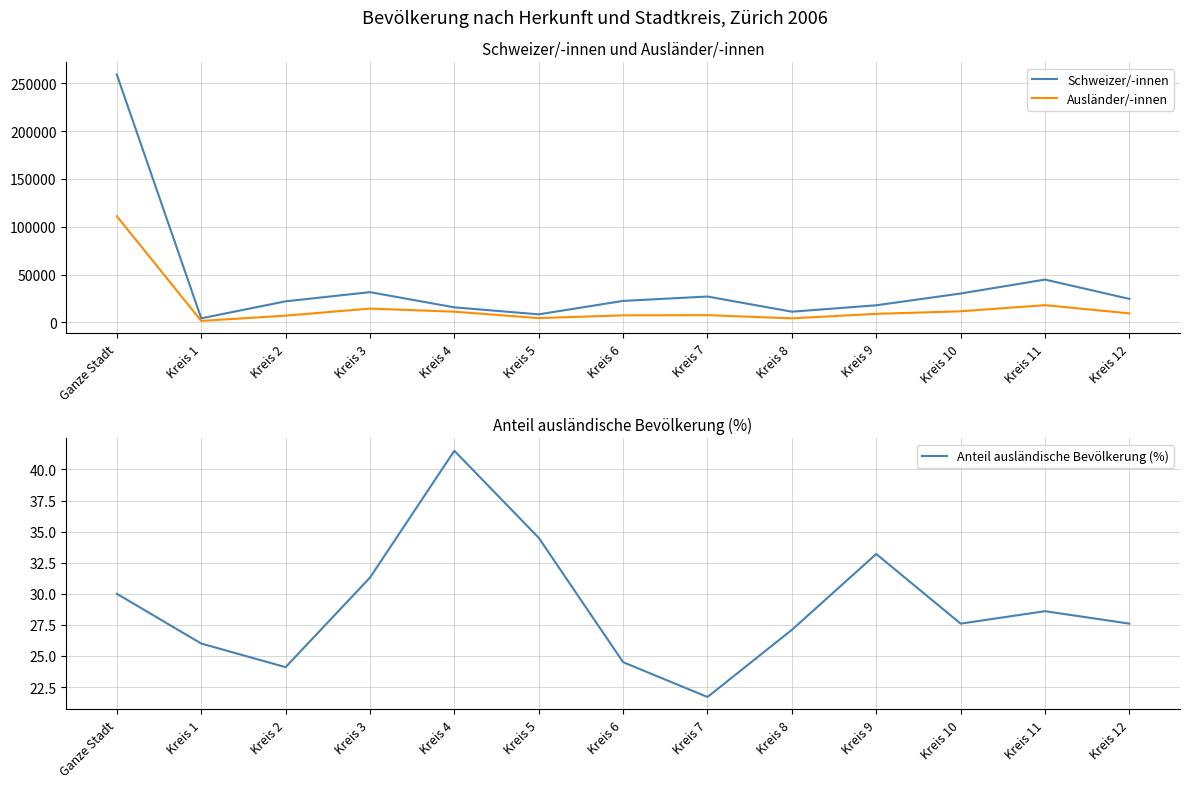

What is the label of the 8th point from the right?

Kreis 5